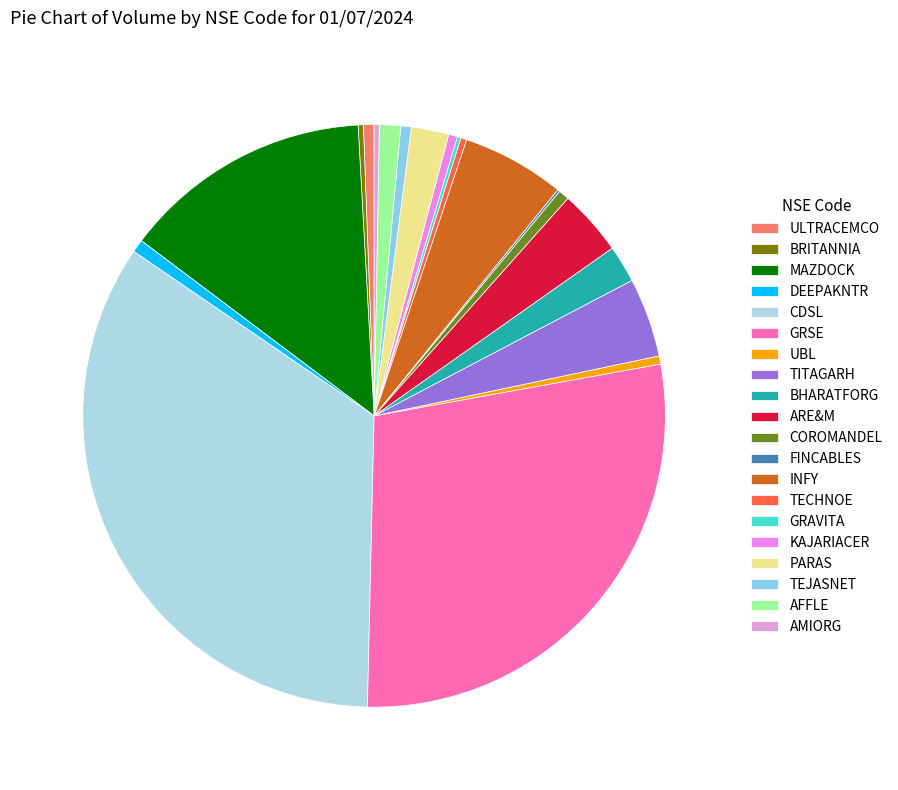

To the nearest percent, what portion does BHARATFORG represent?

2%